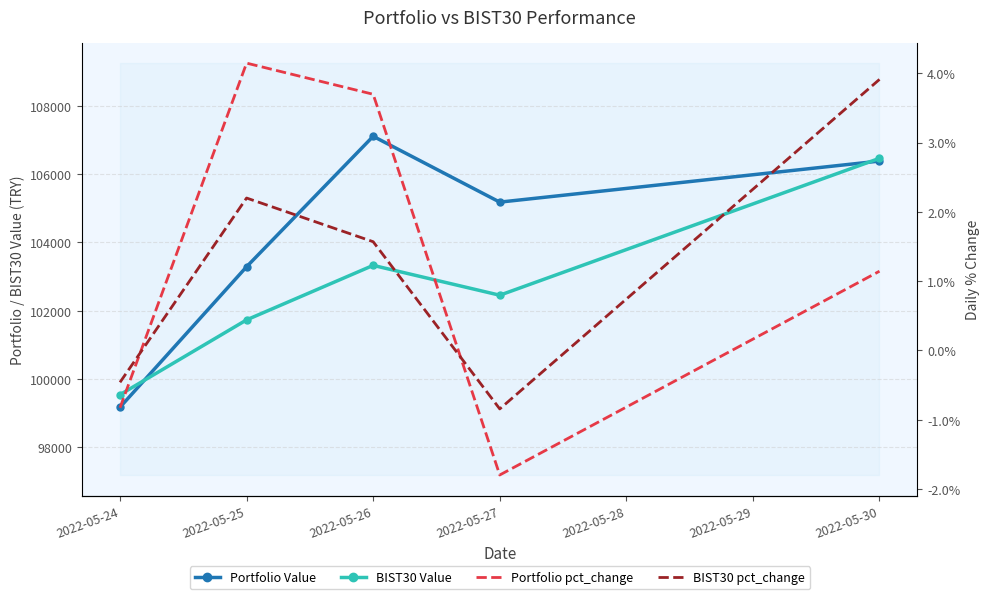

At which category does the chart reach its minimum across all series?

2022-05-27